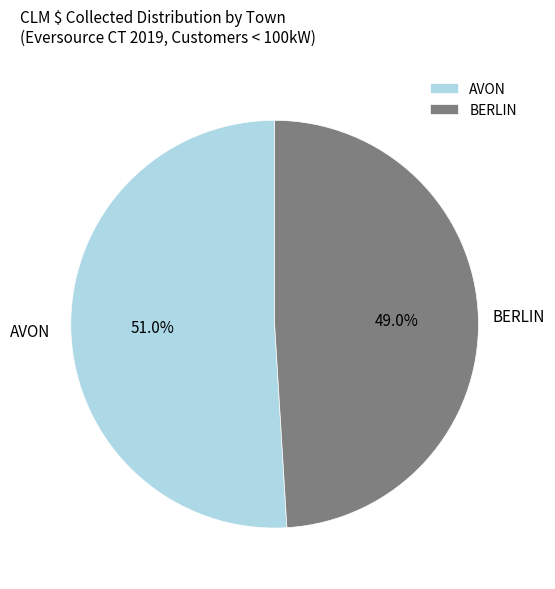

How many slices are in this pie chart?

2